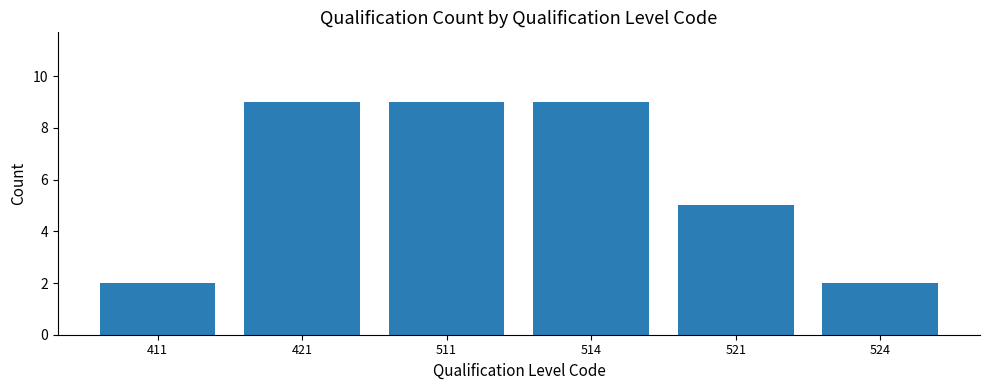

Reading left to right, what are all the values shown in this chart?

2	9	9	9	5	2